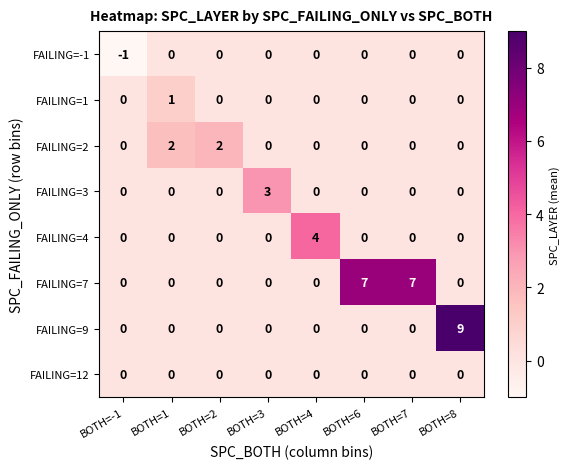

What is the sum of all FAILING=2 values?

4